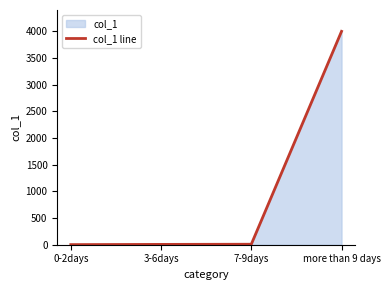

Which label corresponds to the largest value in the chart?

more than 9 days